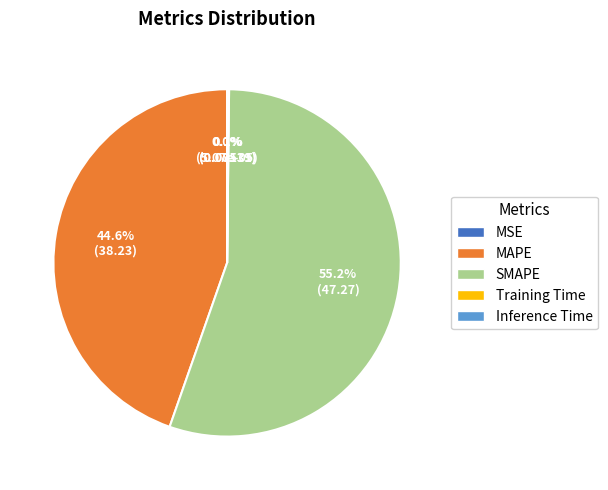

Which category has the biggest portion of the pie?

SMAPE